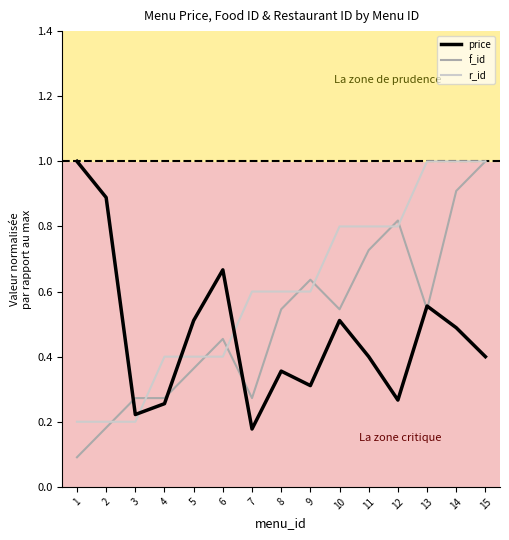

Which series changed the most between 9 and 15?

r_id